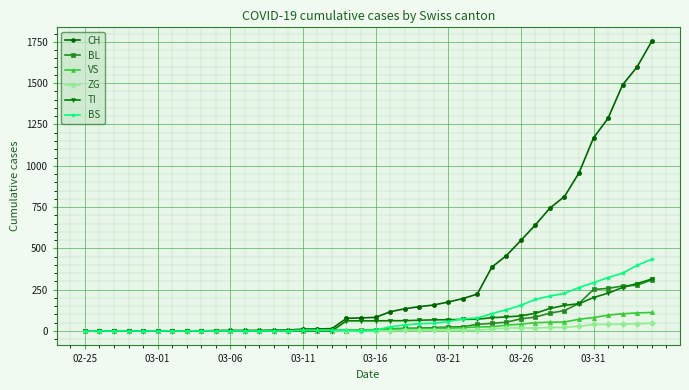

What is the maximum value shown in the chart?

1753